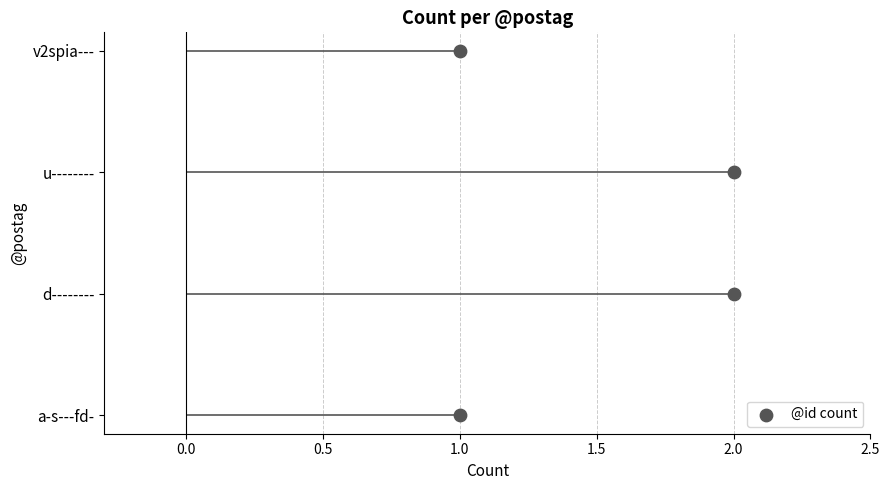

Which has a higher value, 1.0 or 1.0?

1.0